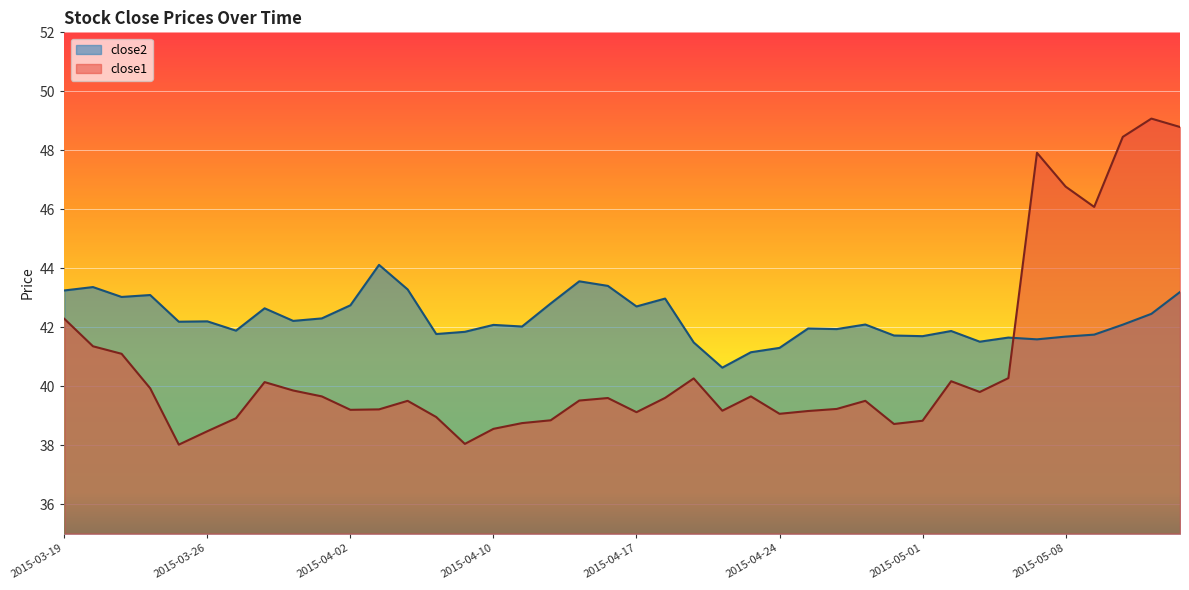

Is it true that close2 equals 12.6 at 2015-04-20?

False